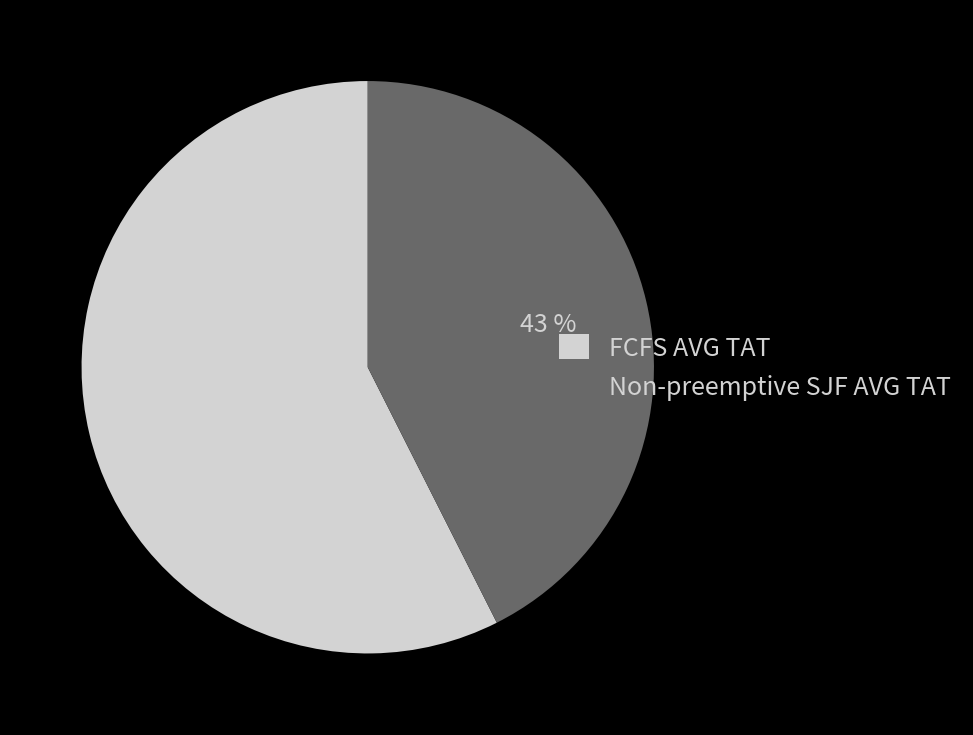

Between Non-preemptive SJF AVG TAT and FCFS AVG TAT, which is larger?

FCFS AVG TAT